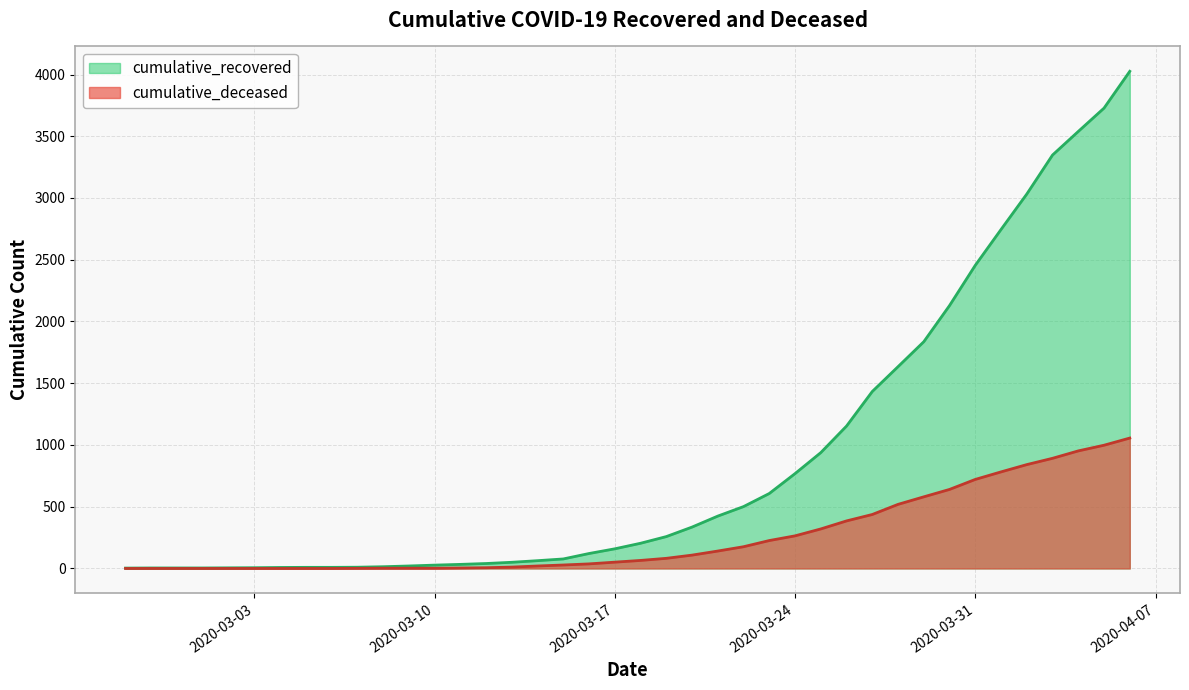

How many data points in cumulative_deceased are above 65?

19